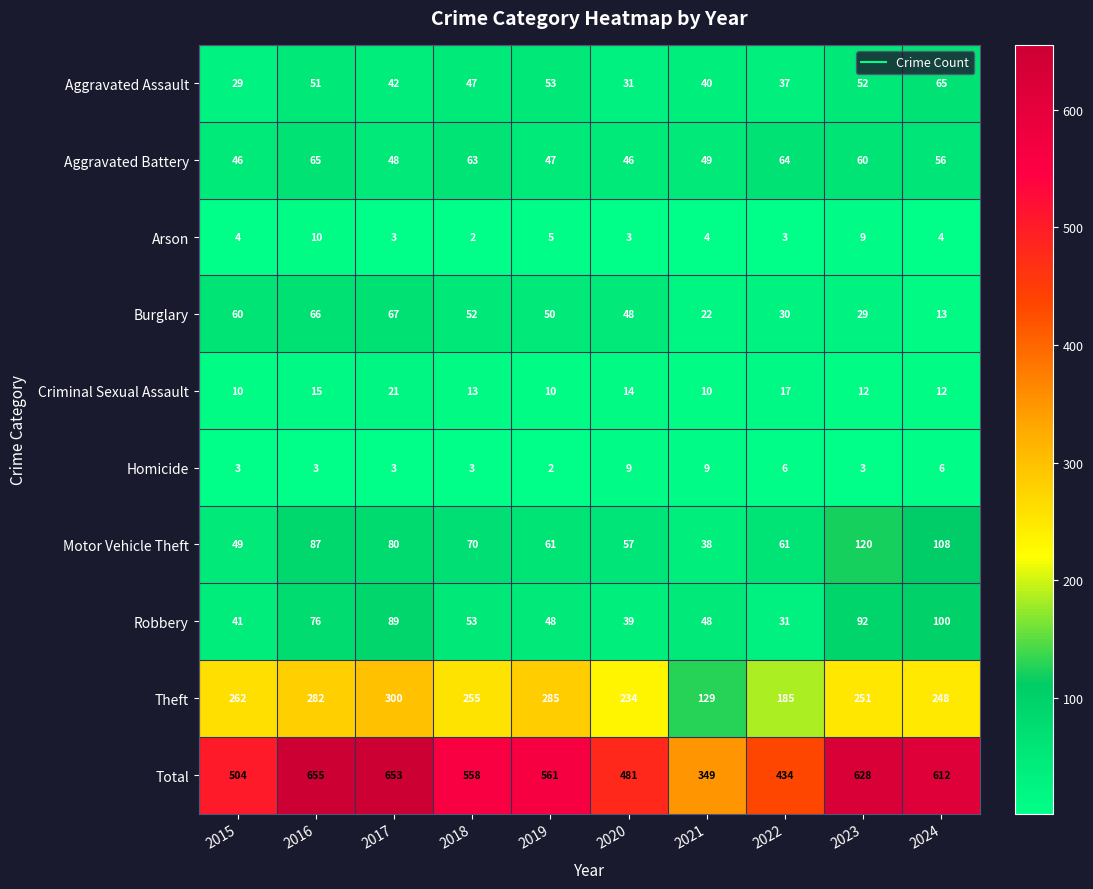

Where is Criminal Sexual Assault nearest to the value 15?

2016